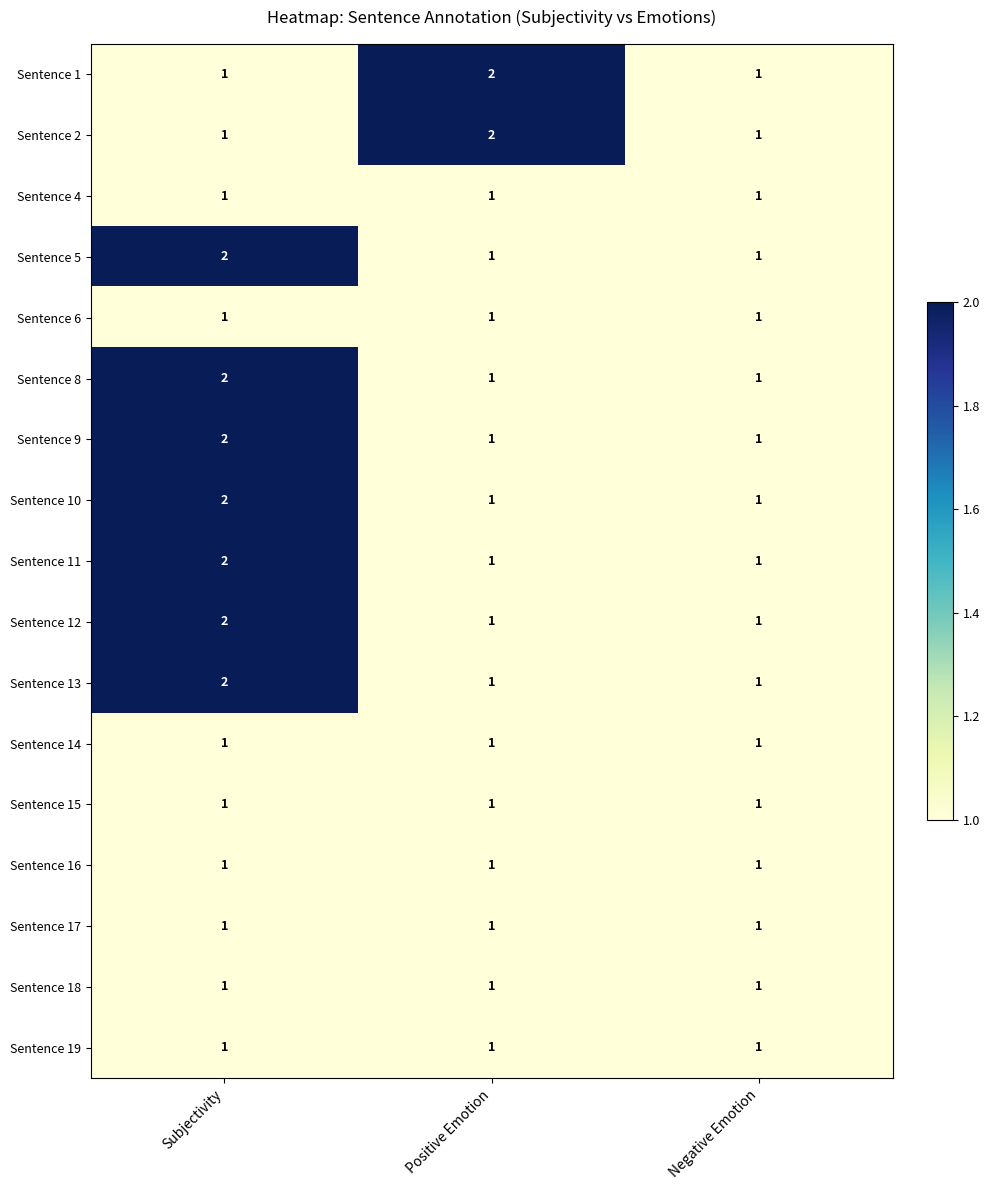

At which label does Sentence 8 reach its peak?

Subjectivity